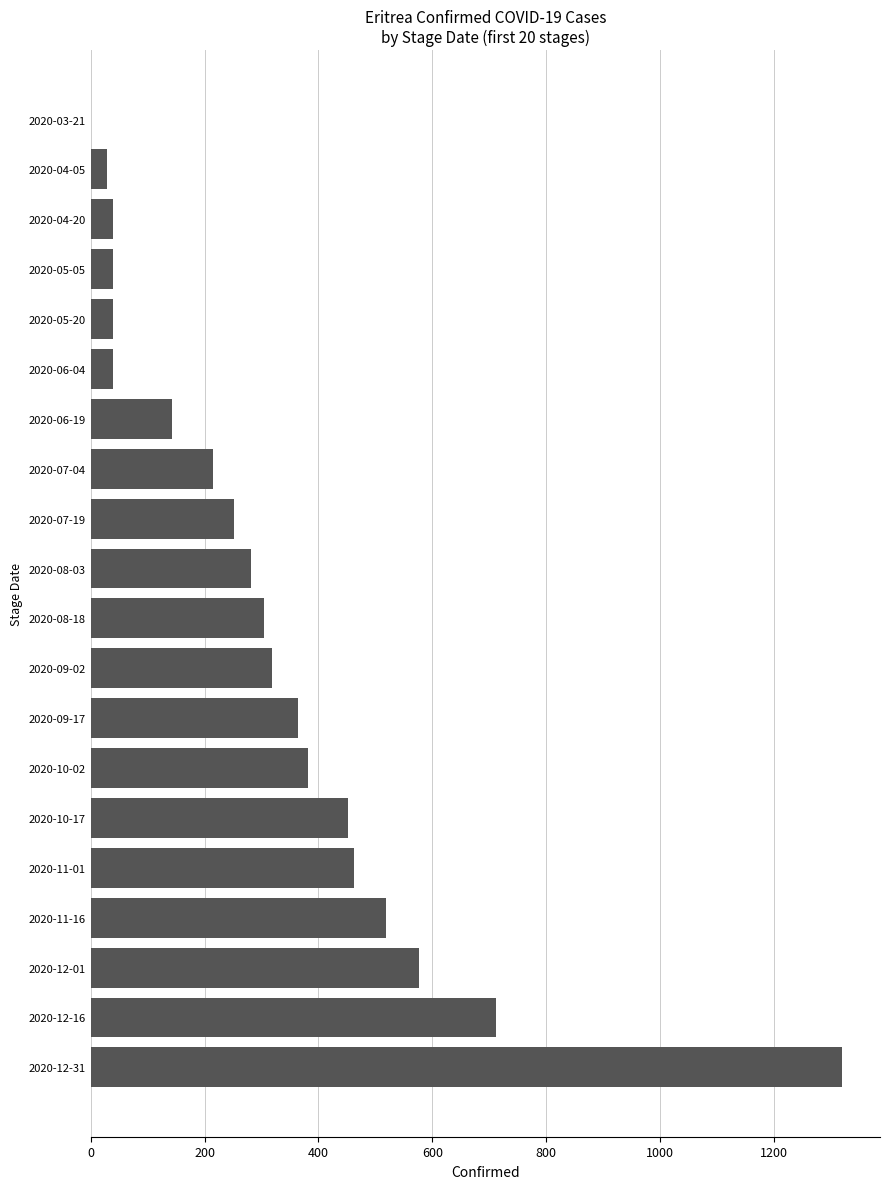

The value at 2020-12-01 is 577. True or false?

True